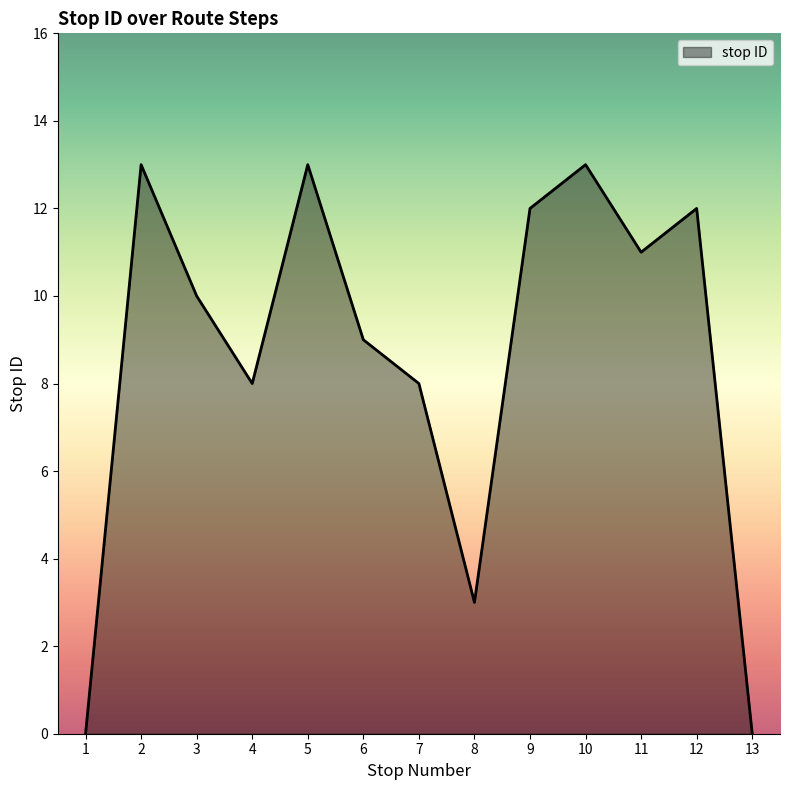

The value at 11 is 11. True or false?

True